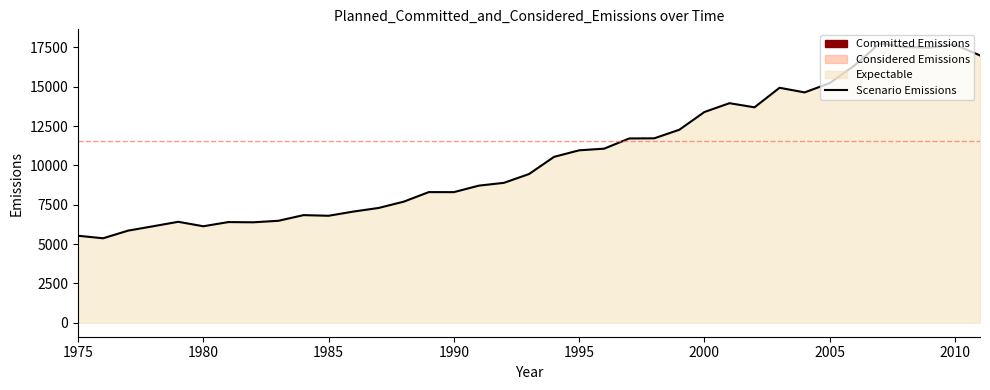

Count the number of values greater than 9452.

19